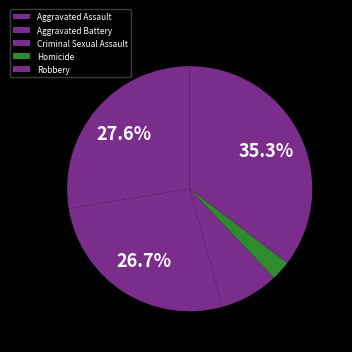

What percentage do Robbery and Aggravated Assault together represent?

62.9%